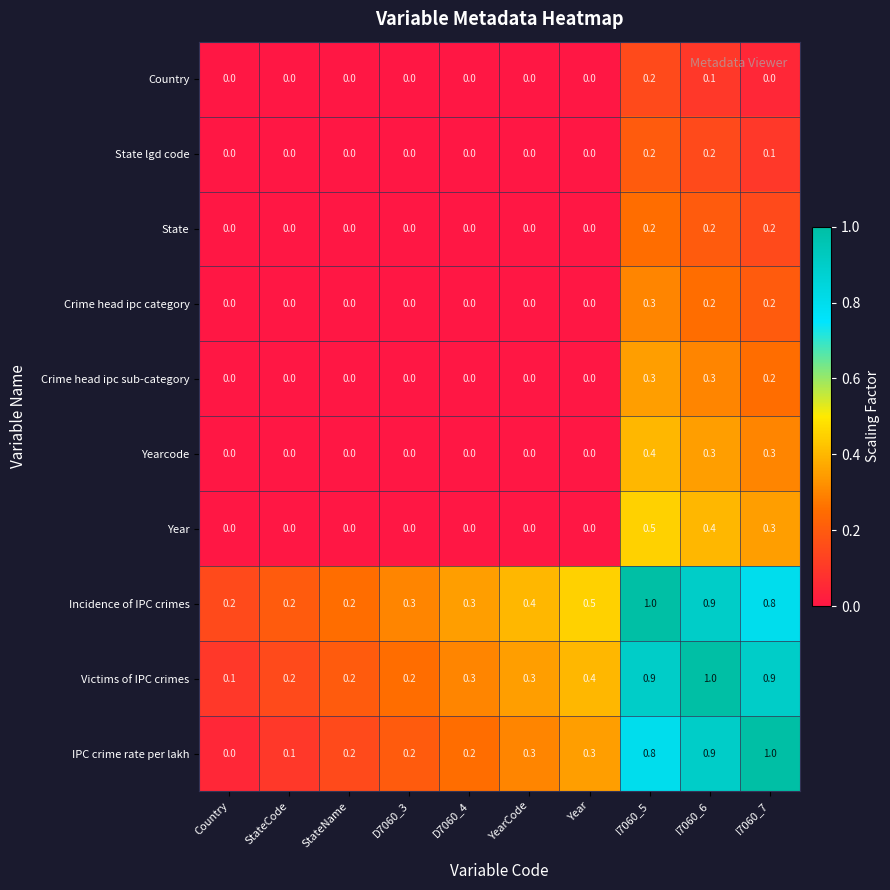

What is the greatest value displayed?

1.0